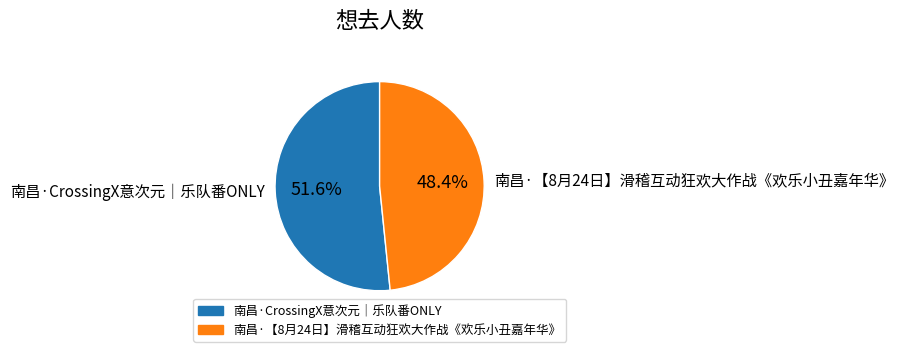

Approximately how many times larger is the value at 南昌·【8月24日】滑稽互动狂欢大作战《欢乐小丑嘉年华》 compared to 南昌·CrossingX意次元｜乐队番ONLY?

0.9